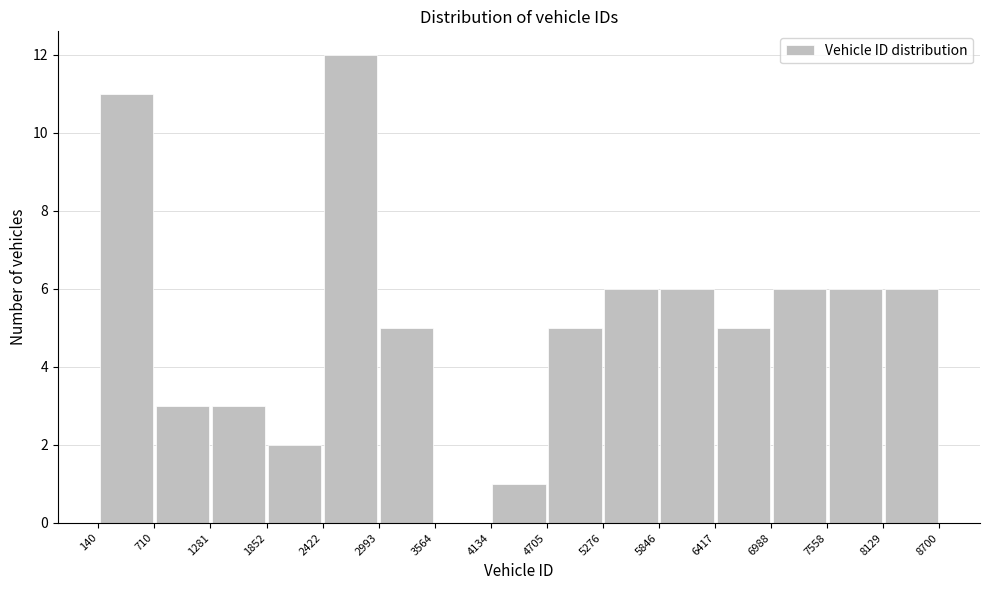

Reading left to right, list every bar in this chart as the range it spans on the x-axis followed by its height. The values are not printed on the chart, so give them approximately, as read against the axis.

140 to 710: 11
710 to 1281: 3
1281 to 1852: 3
1852 to 2422: 2
2422 to 2993: 12
2993 to 3564: 5
3564 to 4134: 0
4134 to 4705: 1
4705 to 5276: 5
5276 to 5846: 6
5846 to 6417: 6
6417 to 6988: 5
6988 to 7558: 6
7558 to 8129: 6
8129 to 8700: 6